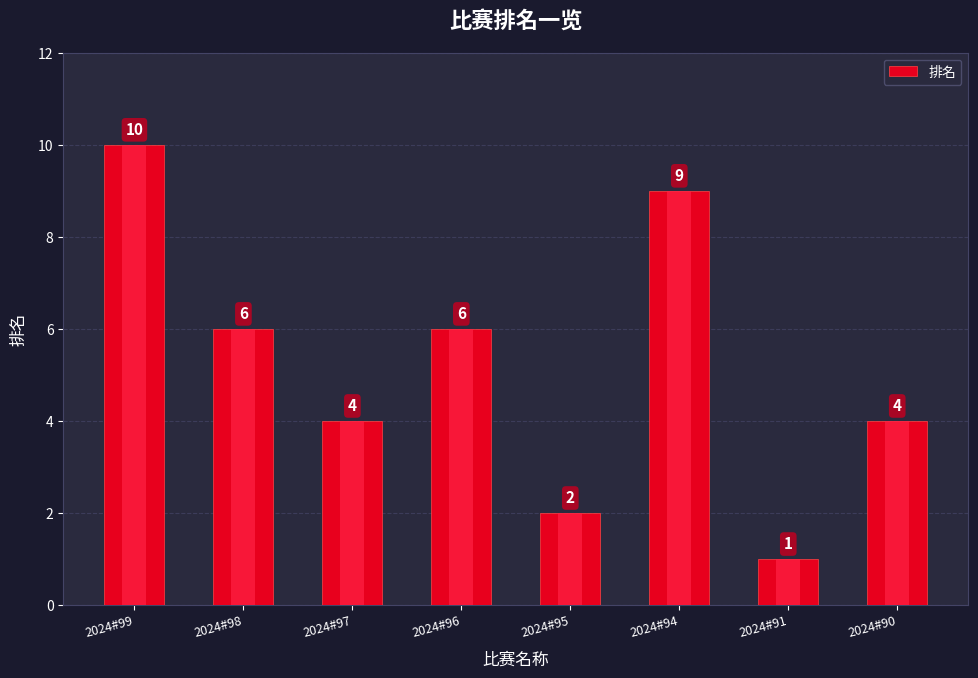

List the labels in order of value, smallest first.

2024#91, 2024#95, 2024#97, 2024#90, 2024#98, 2024#96, 2024#94, 2024#99